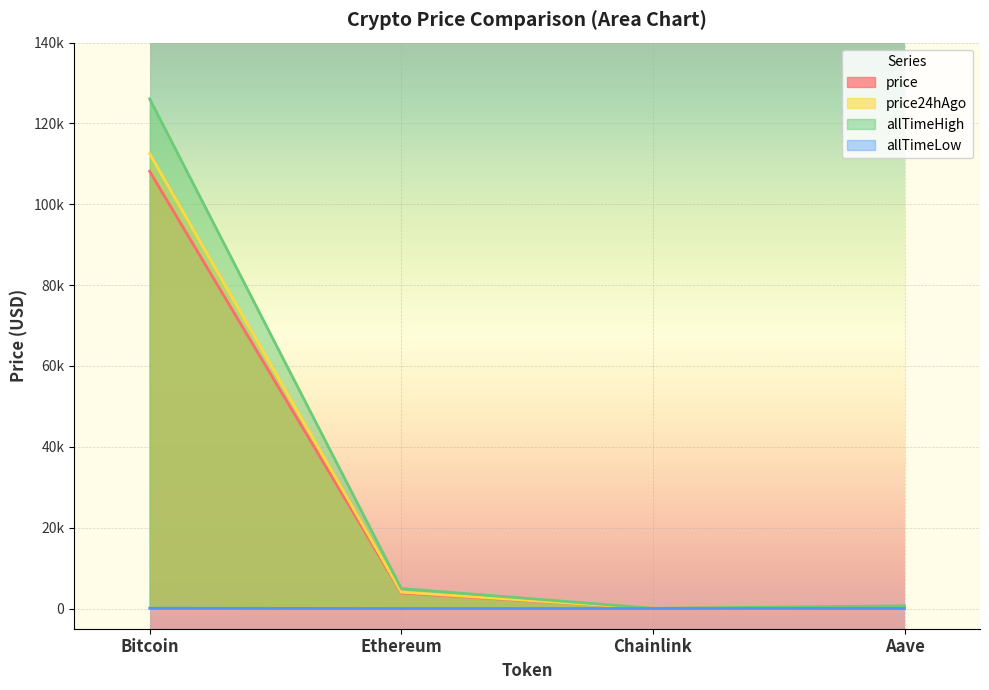

What position from the left is Aave?

4